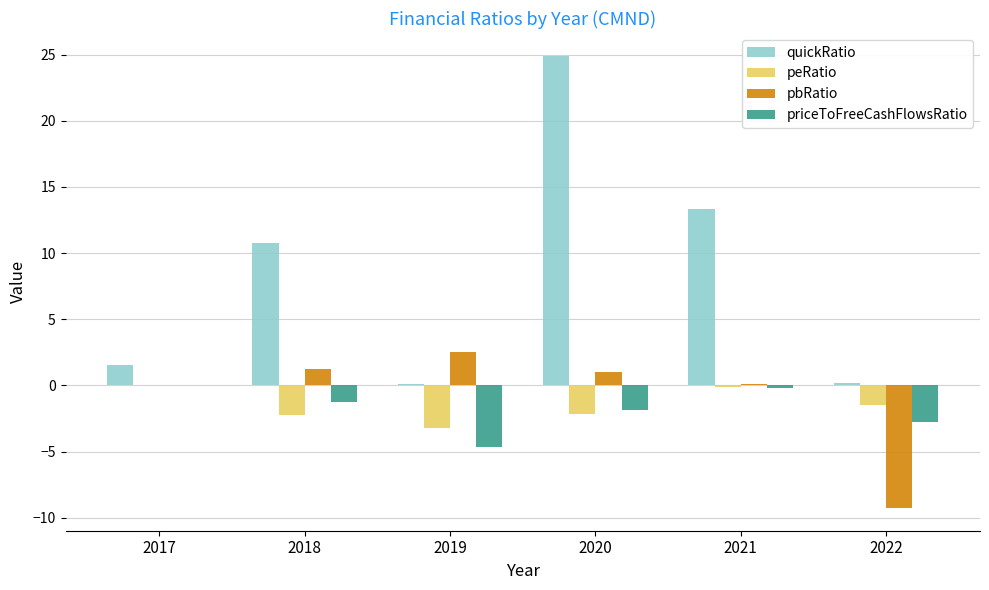

Count the number of data series in this chart.

4